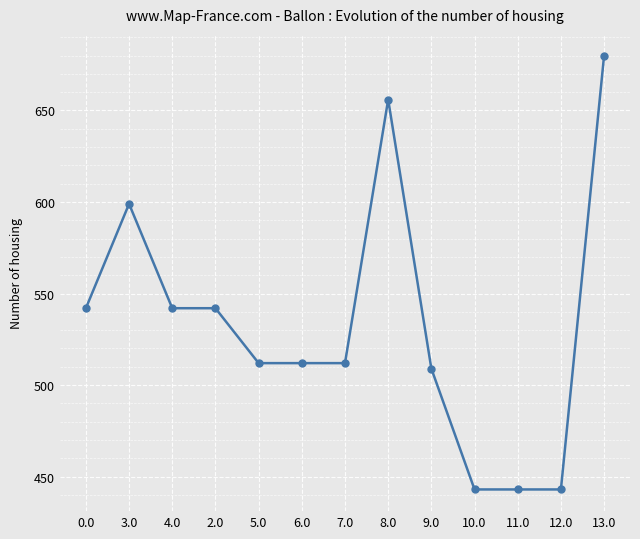

True or false: the data has more than 1 interior local peaks.

True